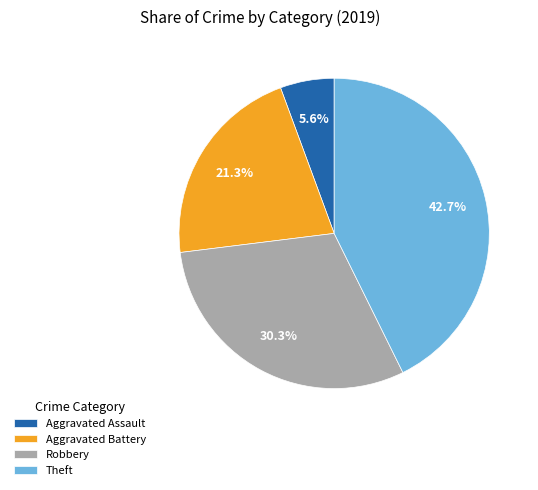

Does Aggravated Assault account for over 50% of the chart?

No